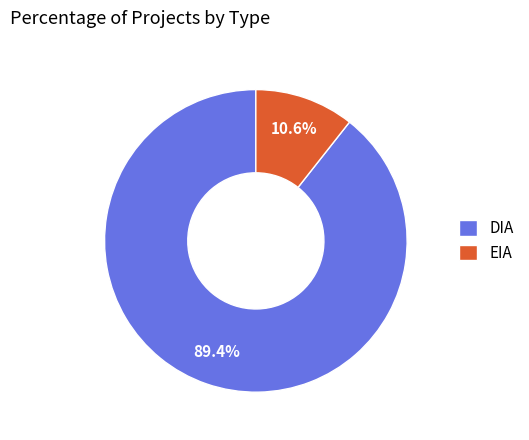

The DIA slice represents 80% of the pie. True or false?

False